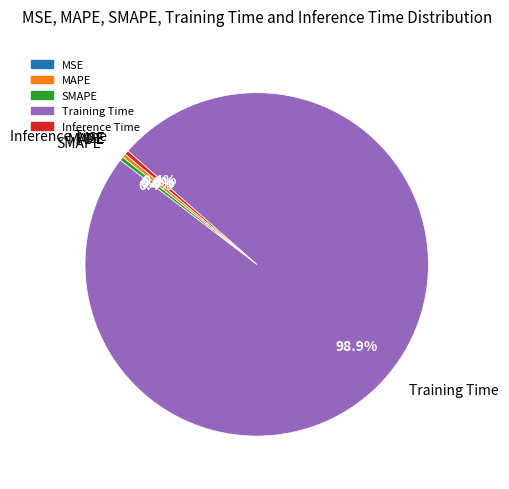

What percentage is NOT represented by Inference Time?

99.6%